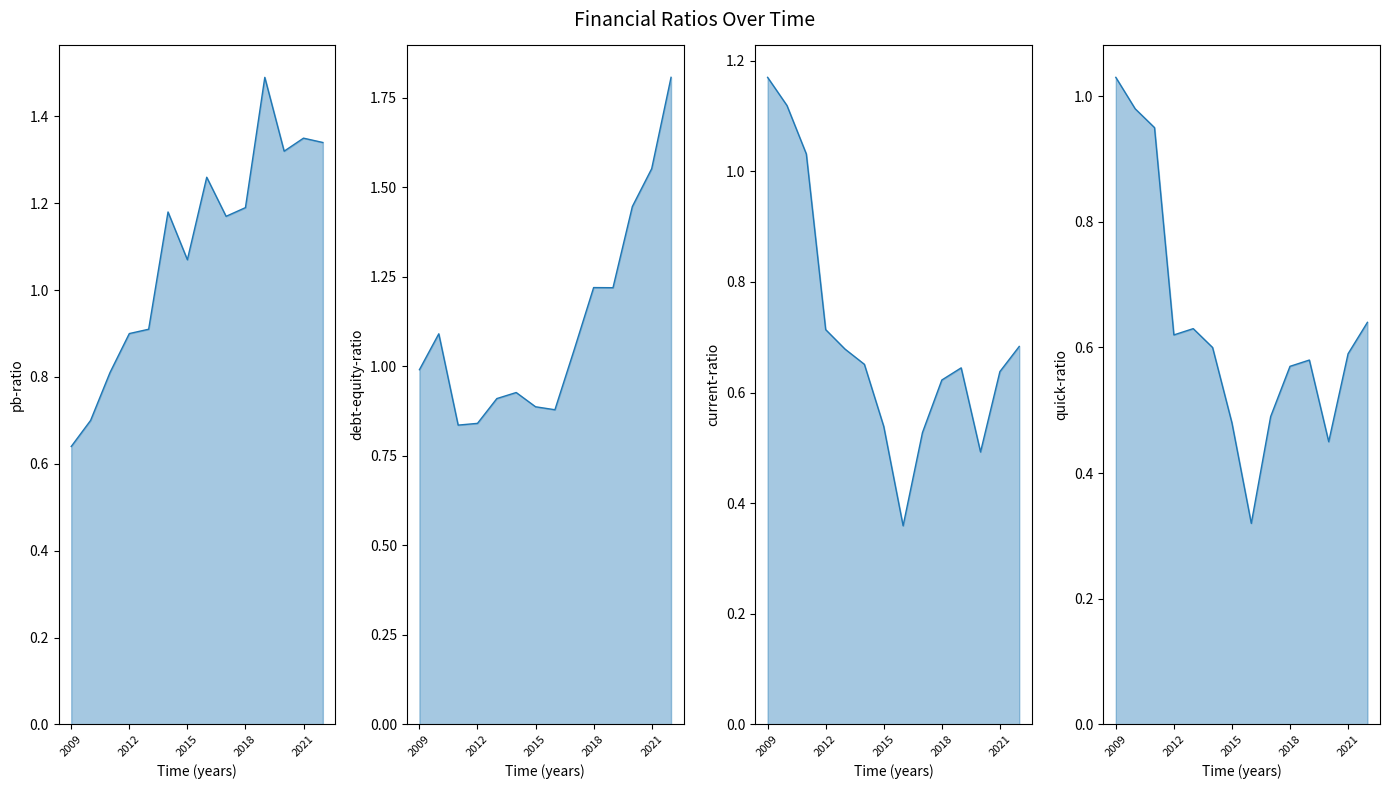

What is the difference between the debt-equity-ratio values at 10 and 5?

0.3